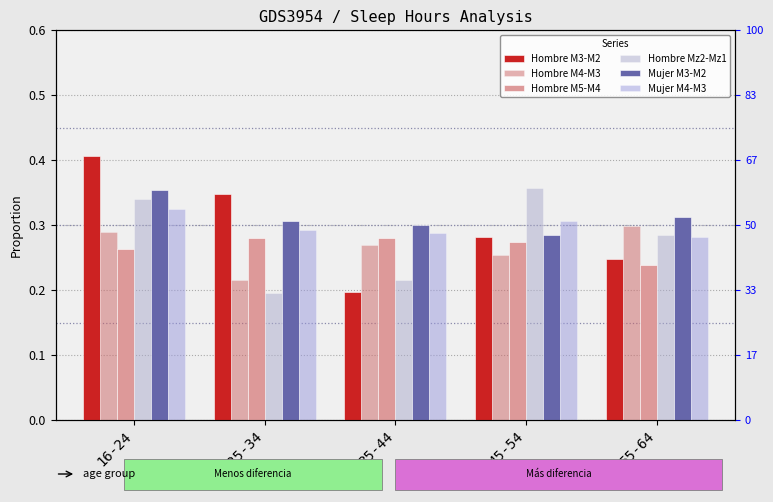

List the labels in order of Hombre Mz2-Mz1 value, largest first.

45-54, 16-24, 55-64, 35-44, 25-34